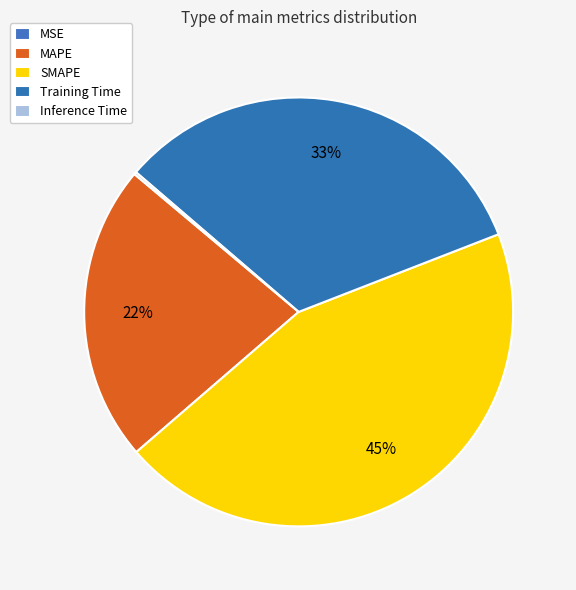

What percentage is NOT represented by MAPE?

77.6%